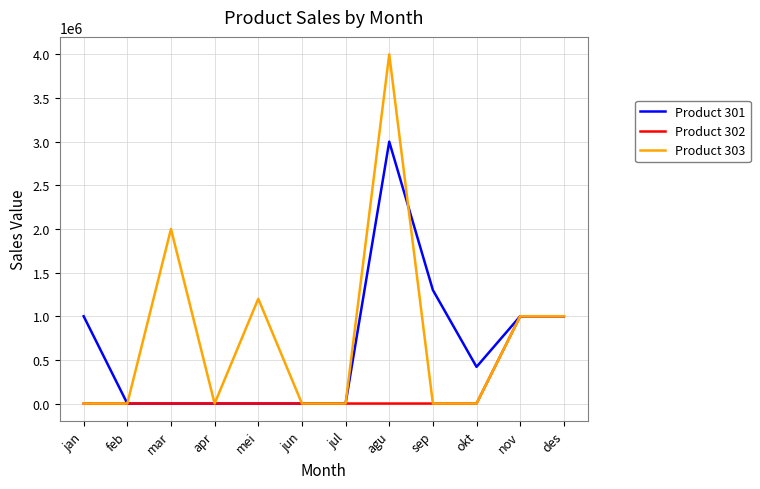

What is the sum of all Product 303 values?

9200000